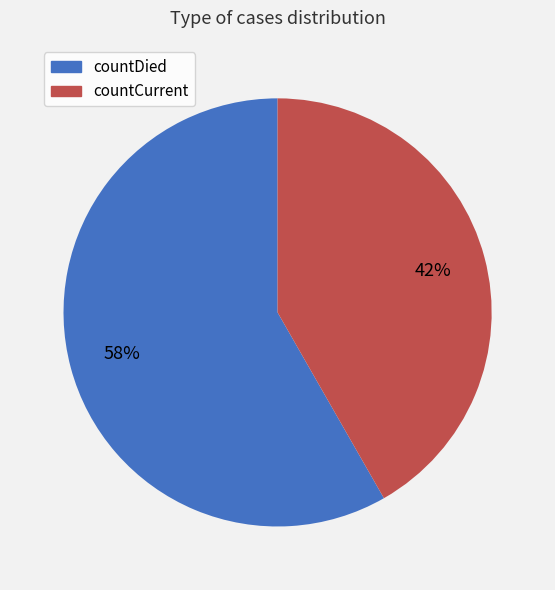

How many slices are in this pie chart?

2